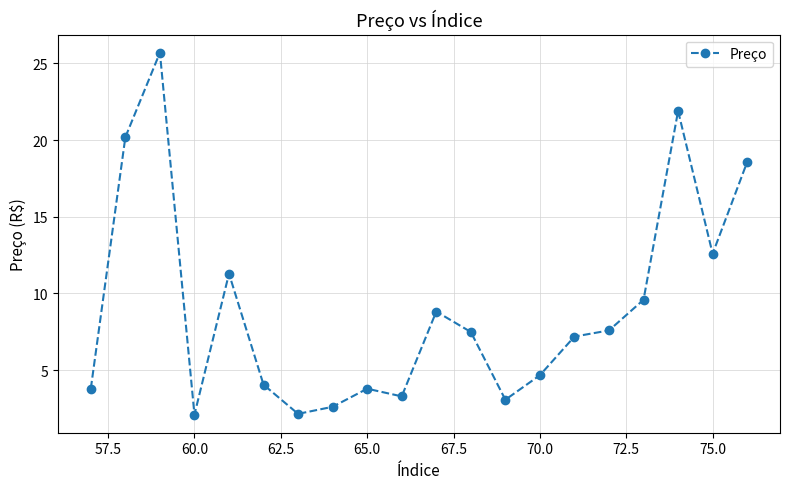

What is the maximum value shown in the chart?

25.7